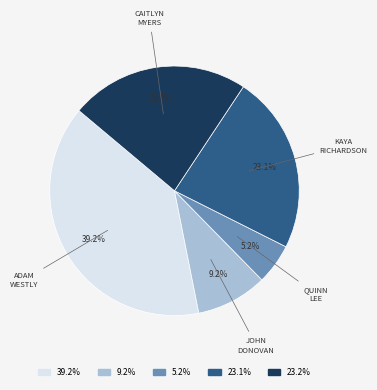

Does 23.1% account for over 50% of the chart?

No